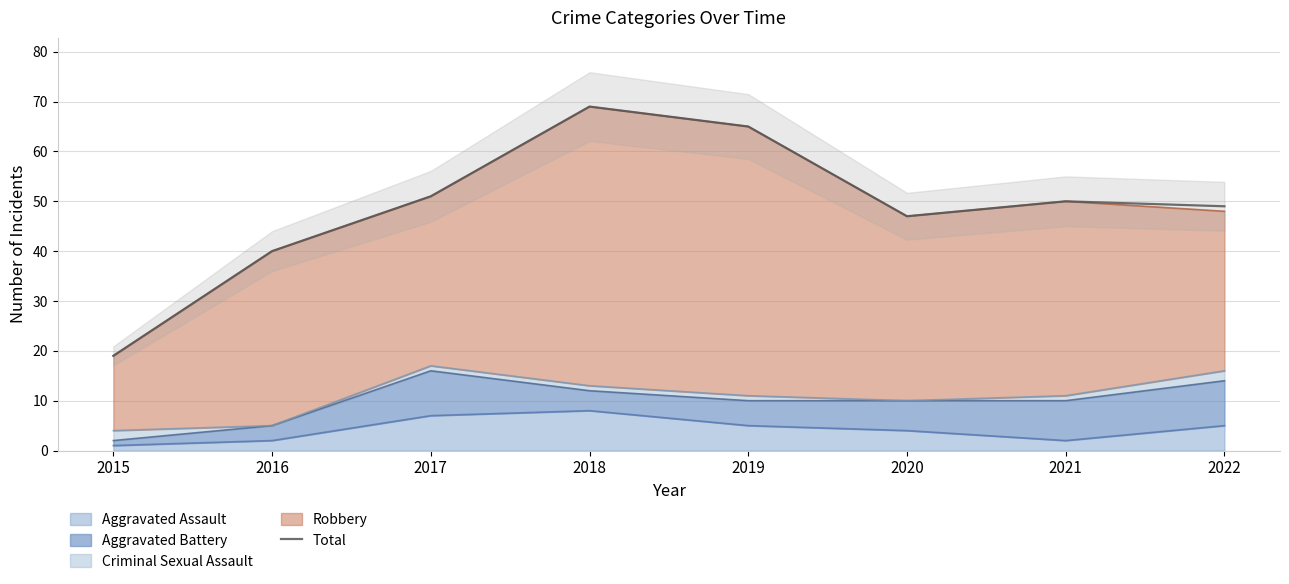

The value at 2022 is 49. True or false?

True